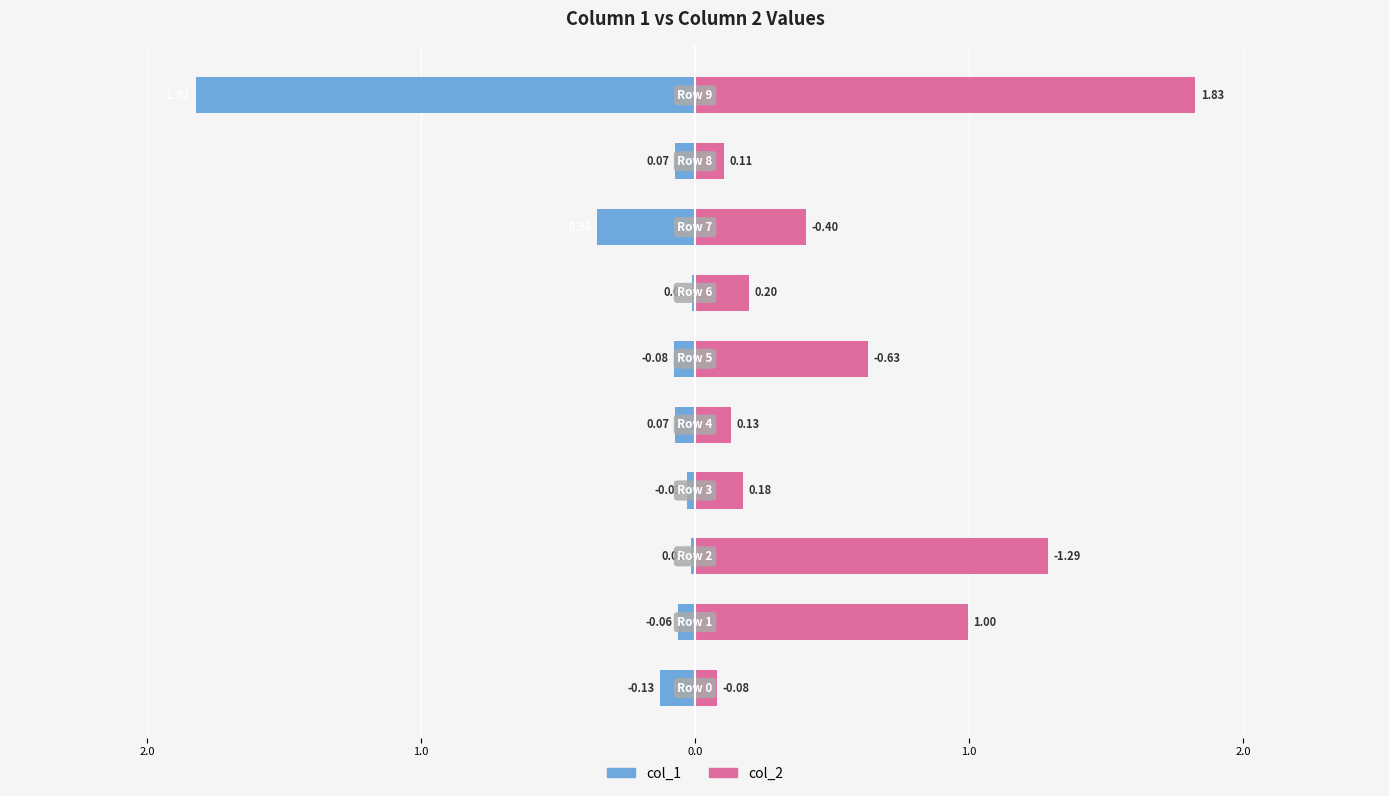

Are the bars grouped side by side (vs. stacked)?

Yes